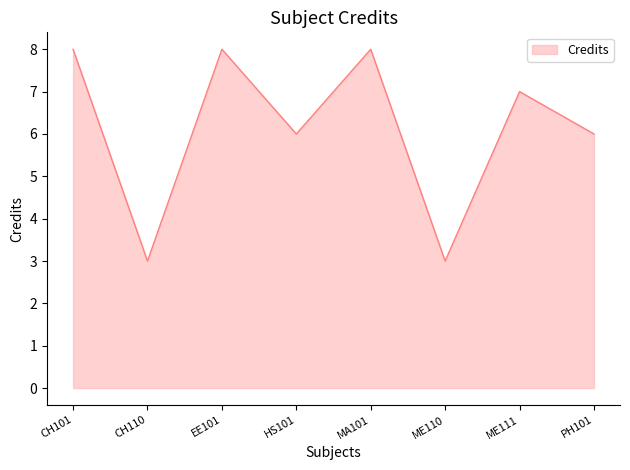

Read the value at HS101.

6